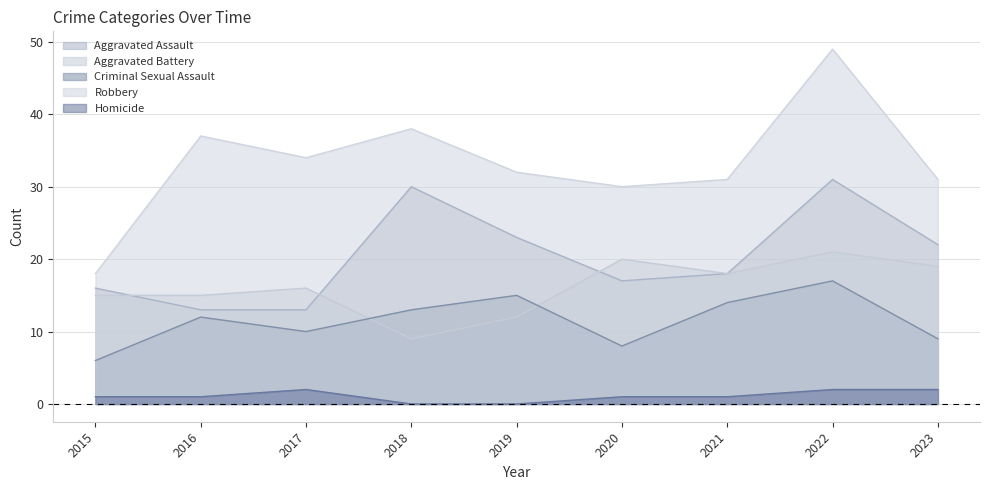

Where does the Aggravated Assault series first go above 18?

2018